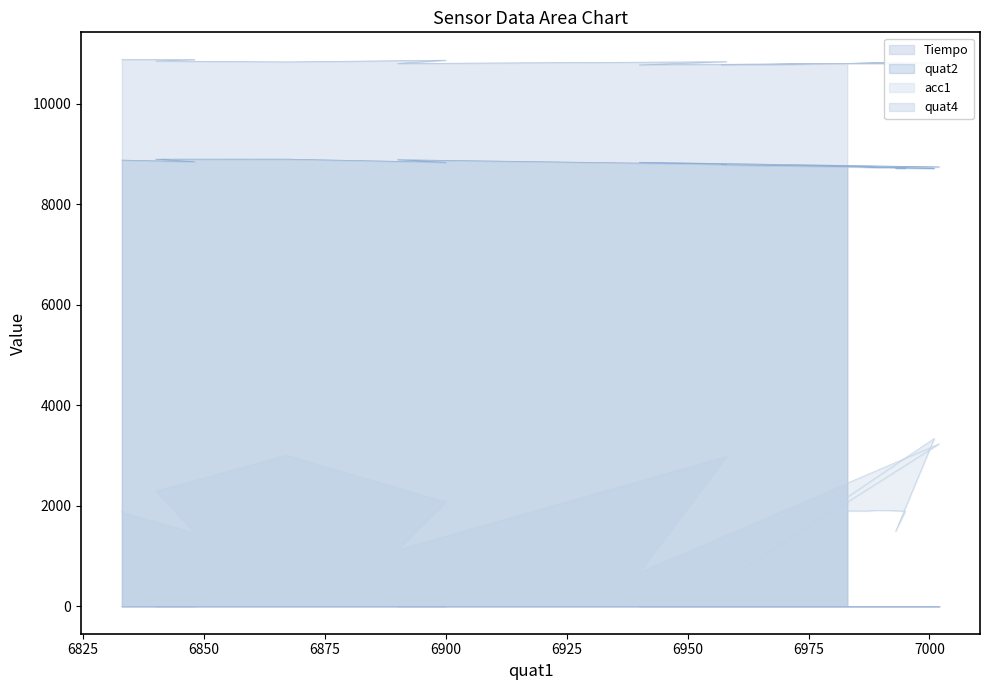

How many series are shown in this chart?

4